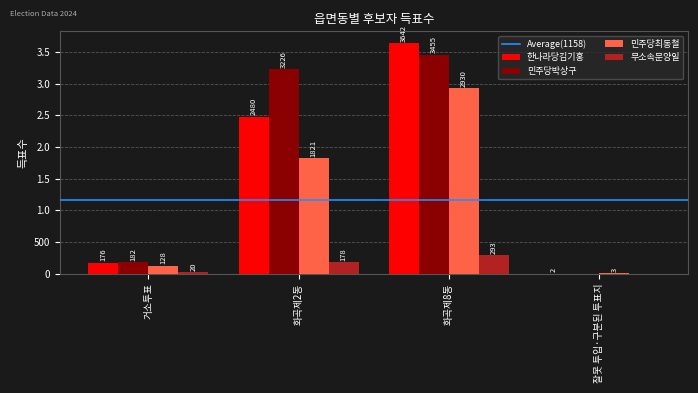

What is the difference between the second highest and minimum values in the 한나라당김기홍 series?

2478